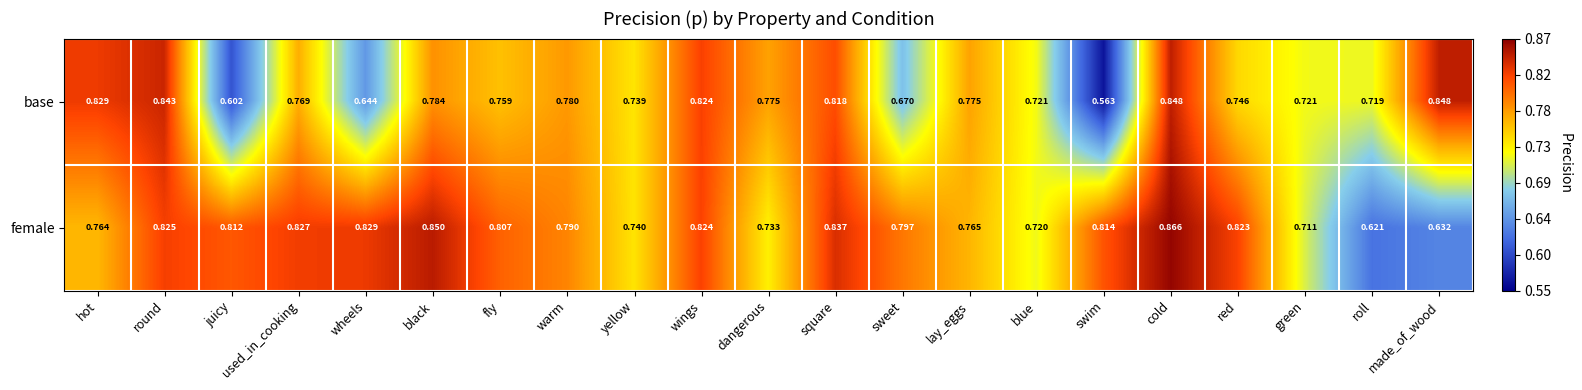

Which category has the lowest value in the female series?

roll